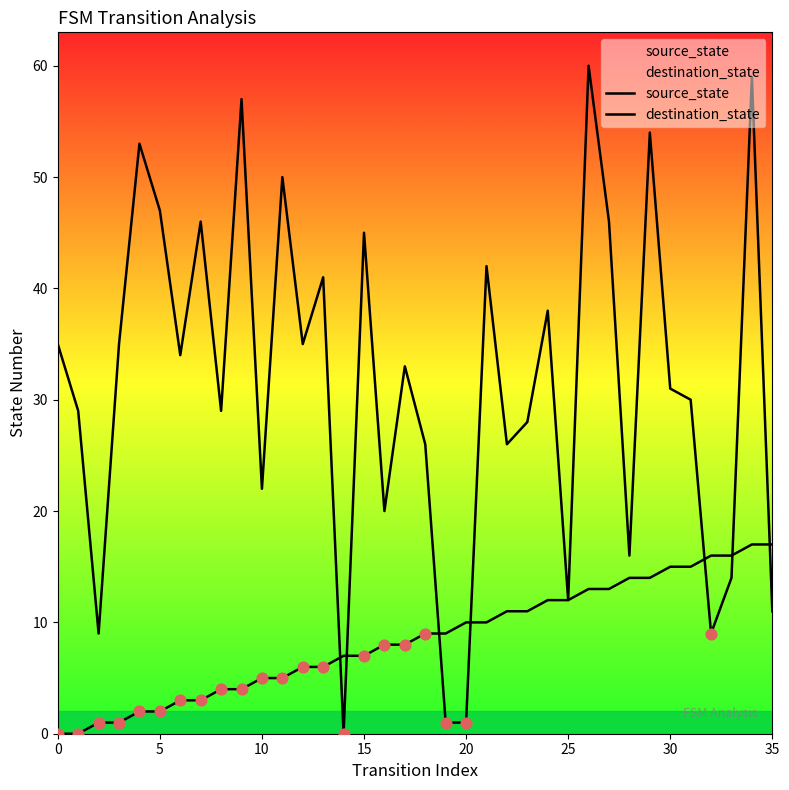

Which series has the widest spread of Y values?

destination_state